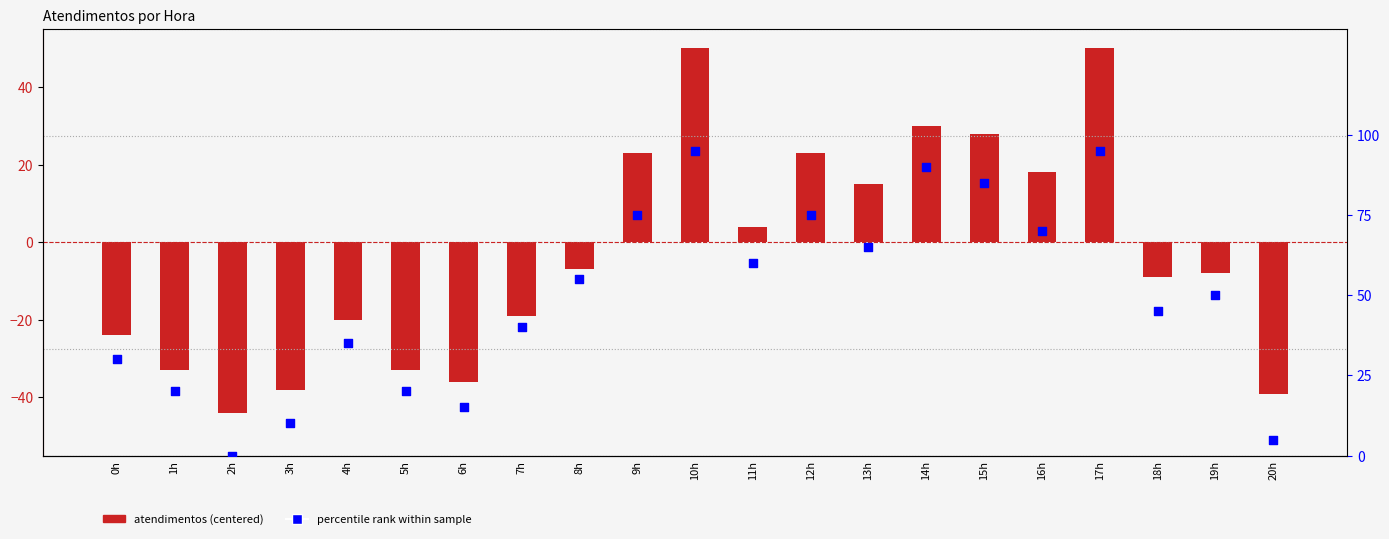

At which category is the sum across all series the highest?

10h